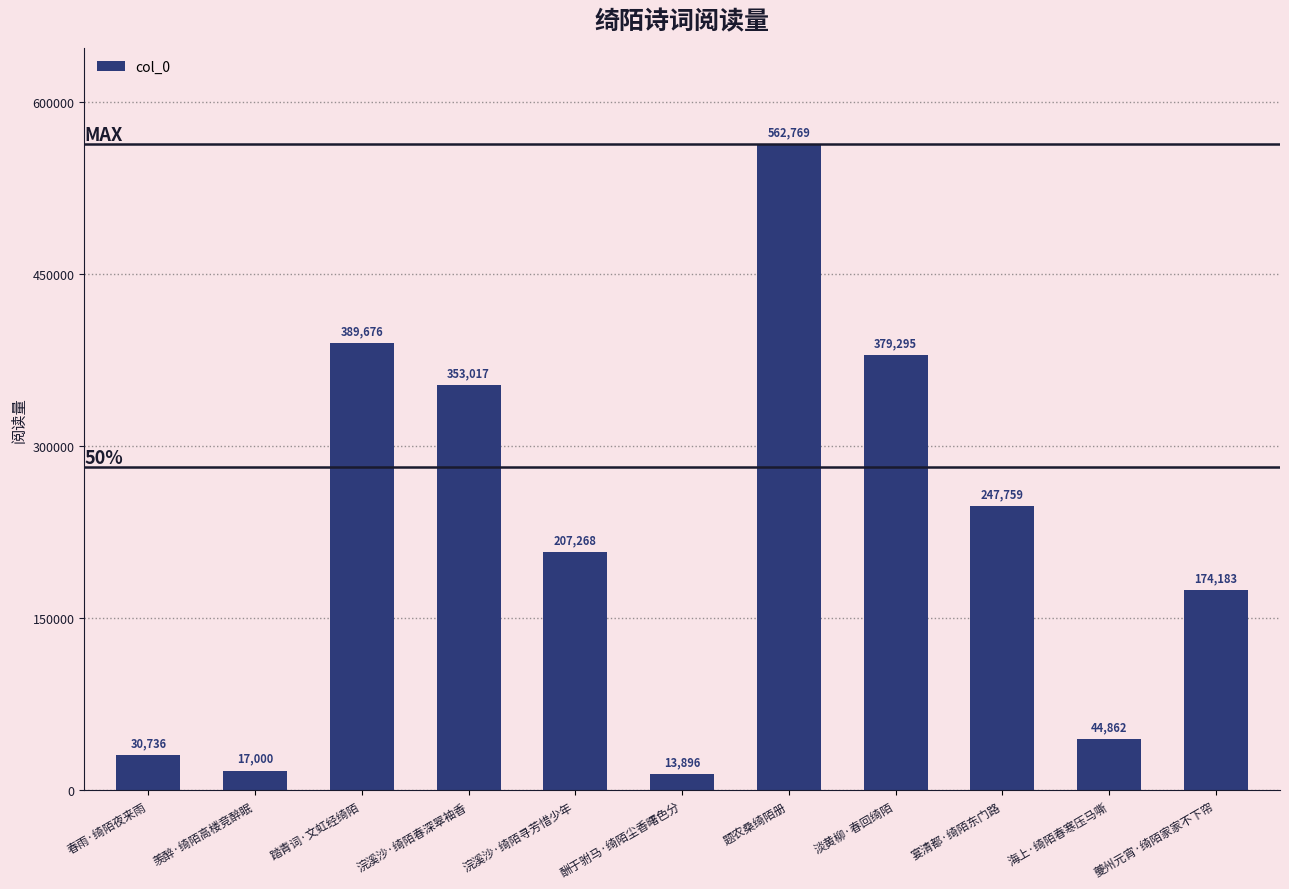

What is the average value?

220042